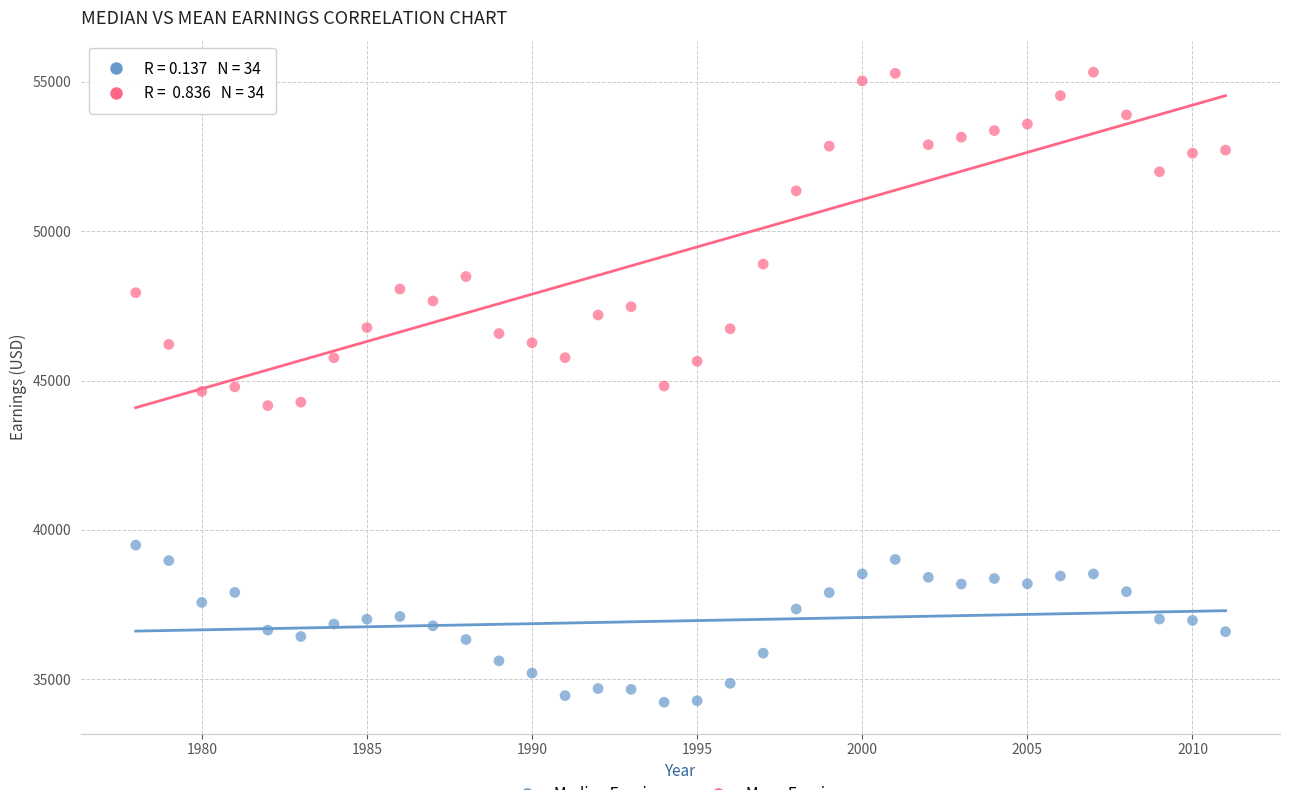

Across all data points, what is the range of Y values (max minus min)?

21091